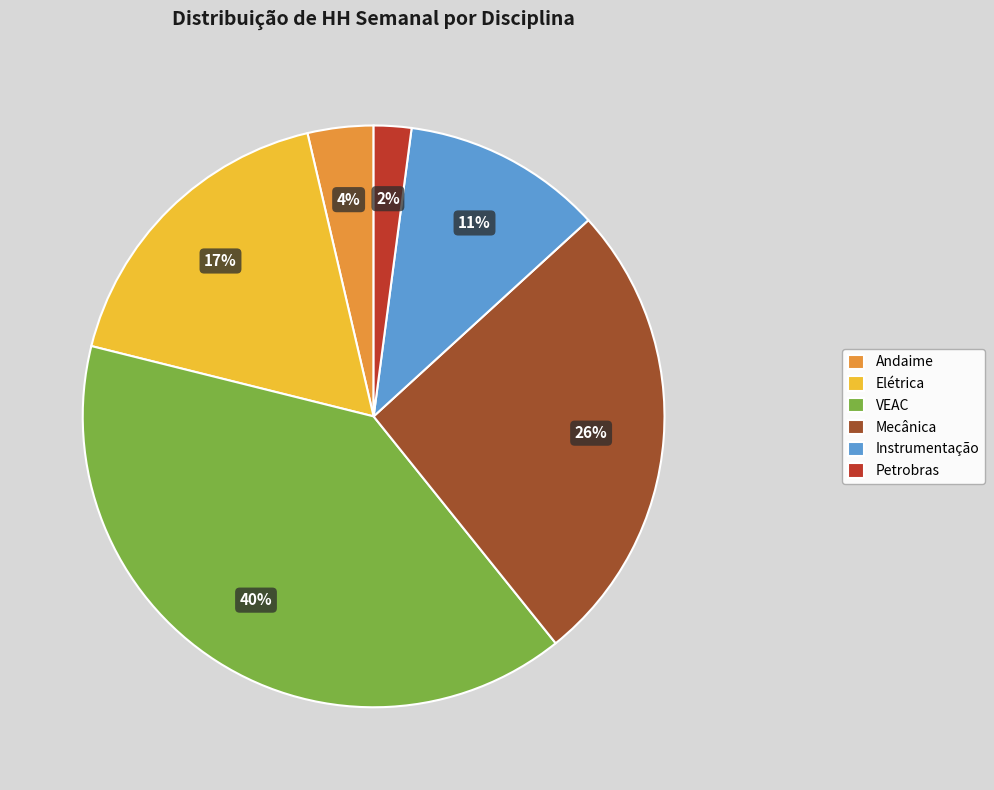

How many segments does this pie chart have?

6